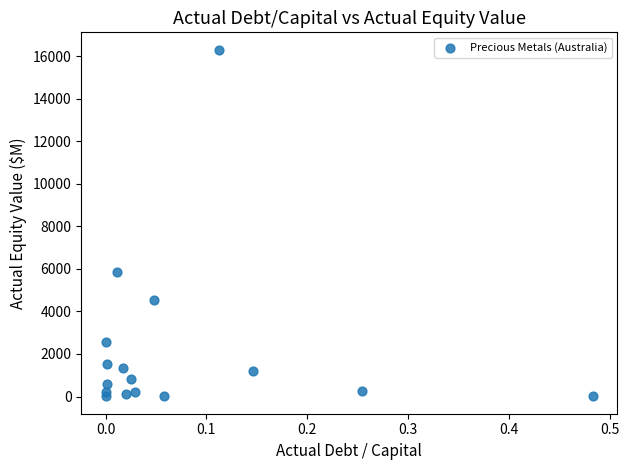

What is the range of Y values (max minus min)?

16294.1